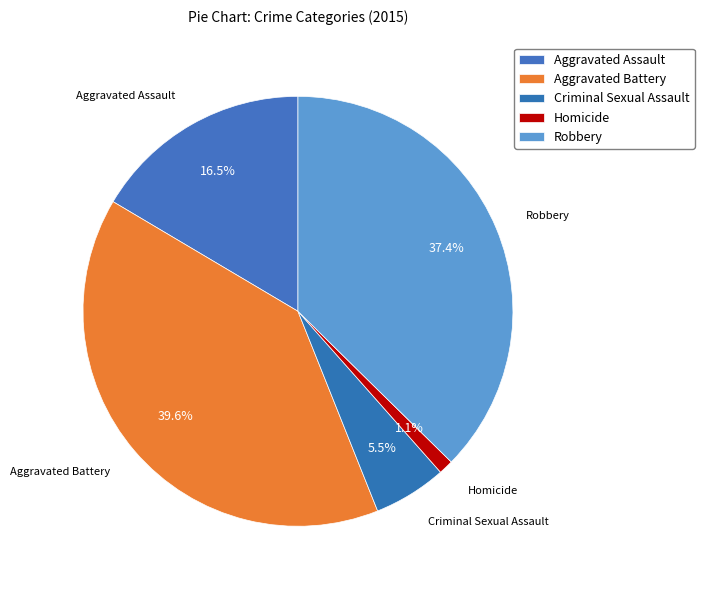

Which slice is the largest?

Aggravated Battery